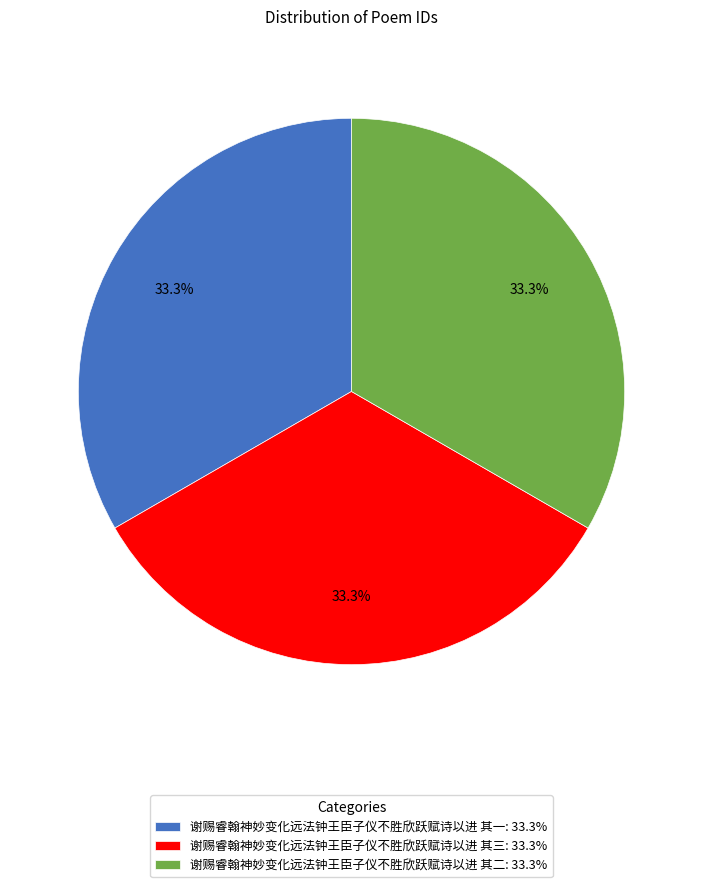

What is the ratio of the value at 谢赐睿翰神妙变化远法钟王臣子仪不胜欣跃赋诗以进 其一 to the value at 谢赐睿翰神妙变化远法钟王臣子仪不胜欣跃赋诗以进 其二?

1.0